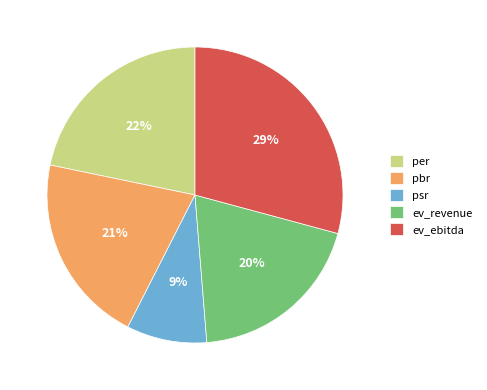

Is it true that ev_revenue is 20% of the pie?

True